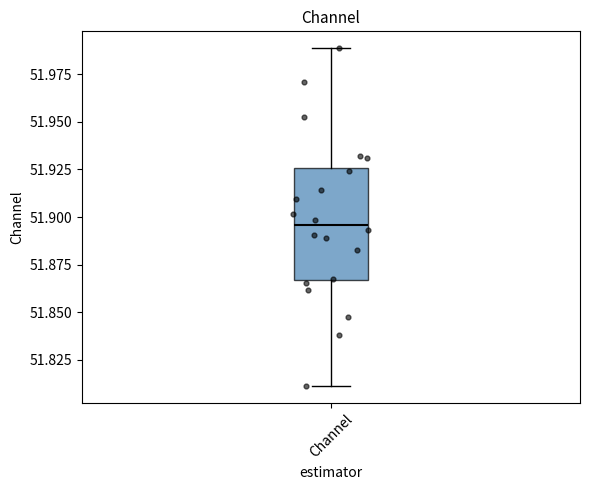

Where does the lower whisker of the box for Channel end on the y-axis? The values are not printed on the chart, so give them approximately, as read against the axis.

51.810